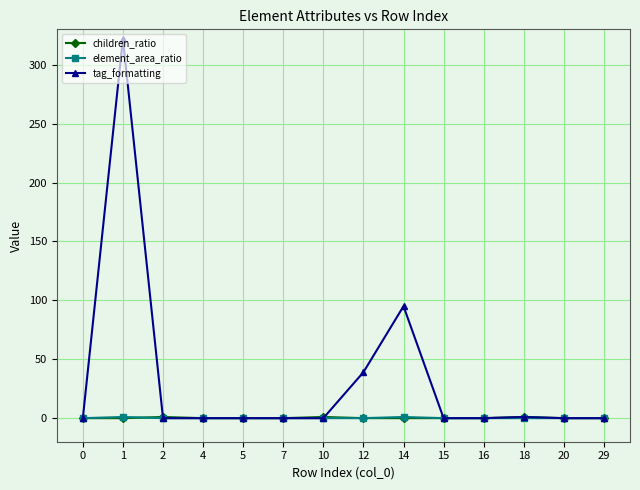

Which series has the largest total across all categories?

tag_formatting